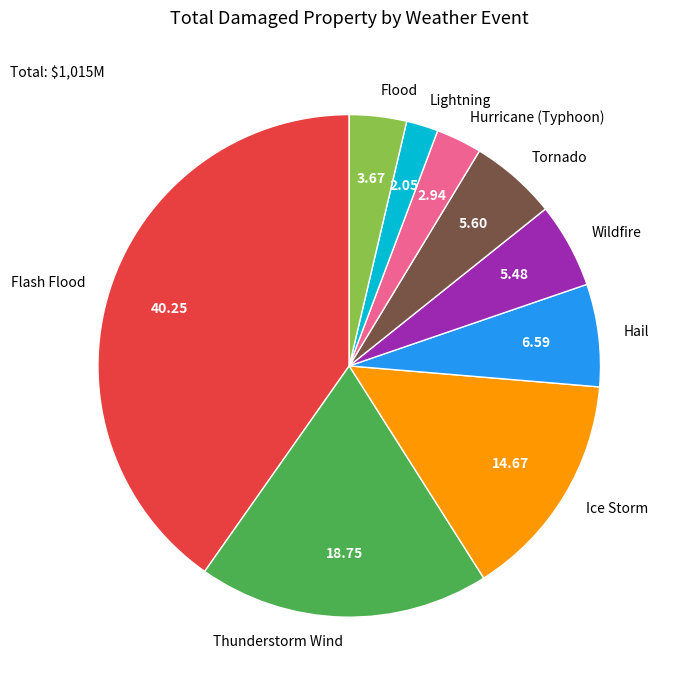

Is there any slice that represents more than half of the pie?

No